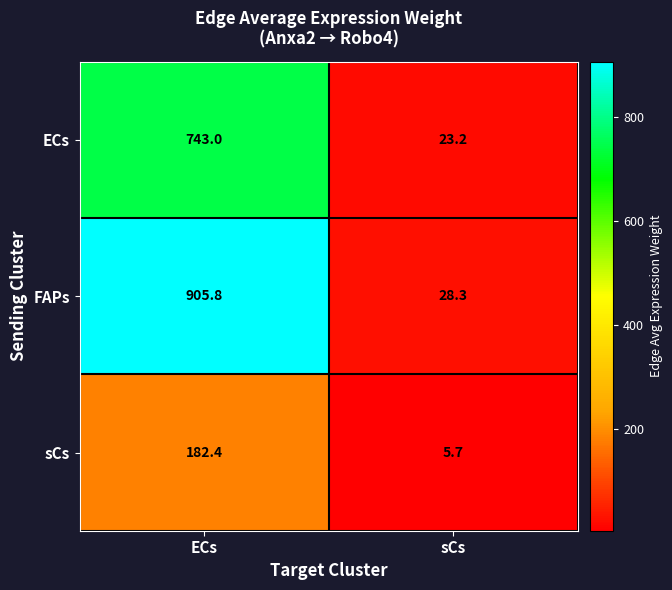

Count the number of categories in the chart.

2